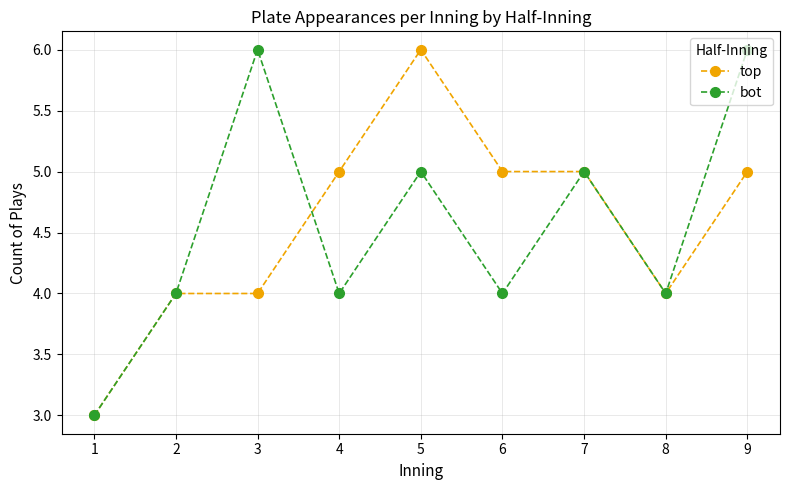

What is the maximum value shown in the chart?

6